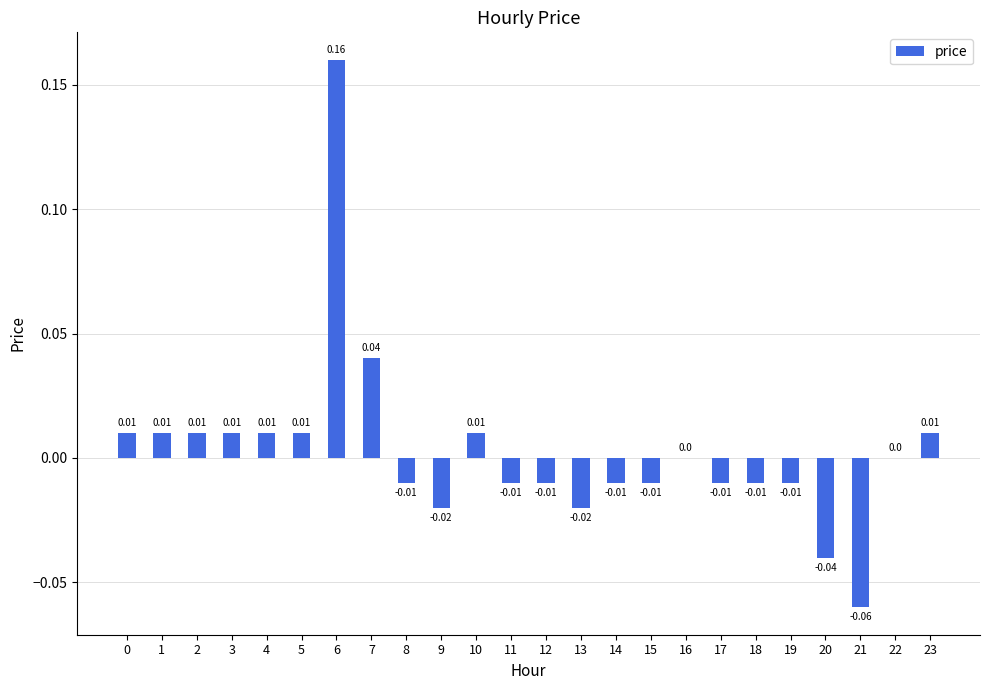

Which has a higher value, 16 or 11?

16